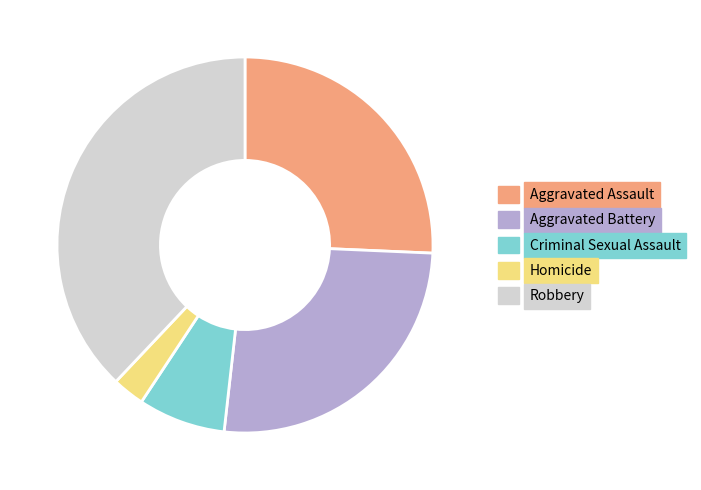

Is it true that Aggravated Battery is 26% of the pie?

True